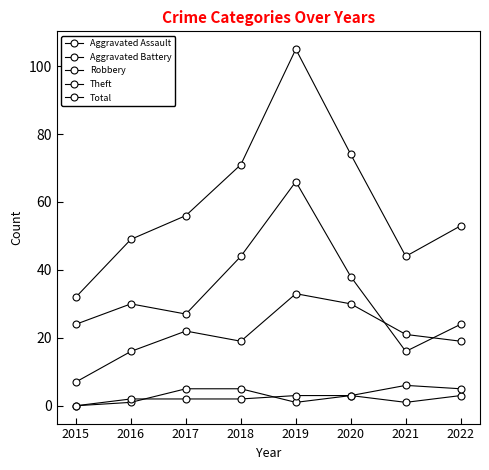

What is the greatest value displayed?

105